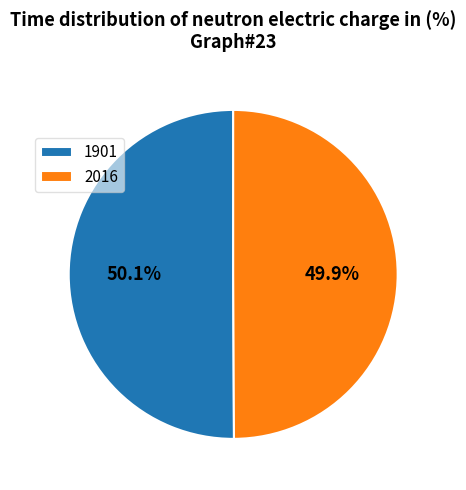

To the nearest percent, what is the combined percentage of 1901 and 2016?

100%